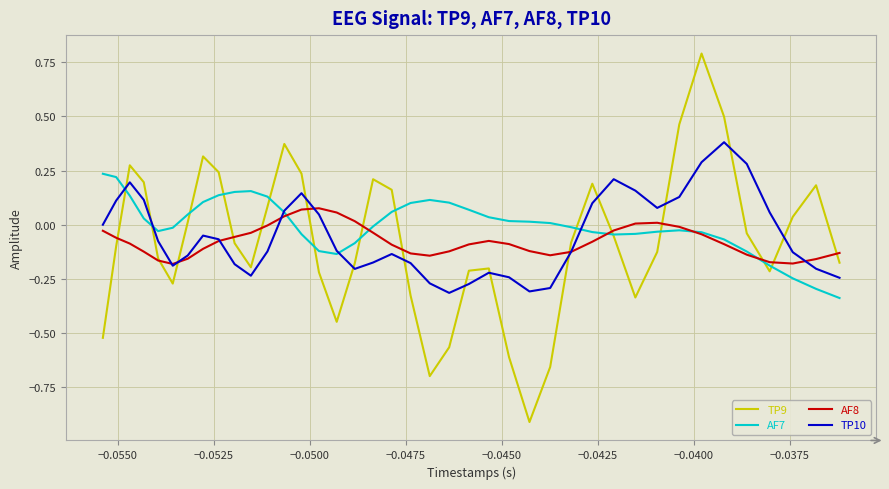

List the series in order of their peak value, highest first.

TP9, TP10, AF7, AF8